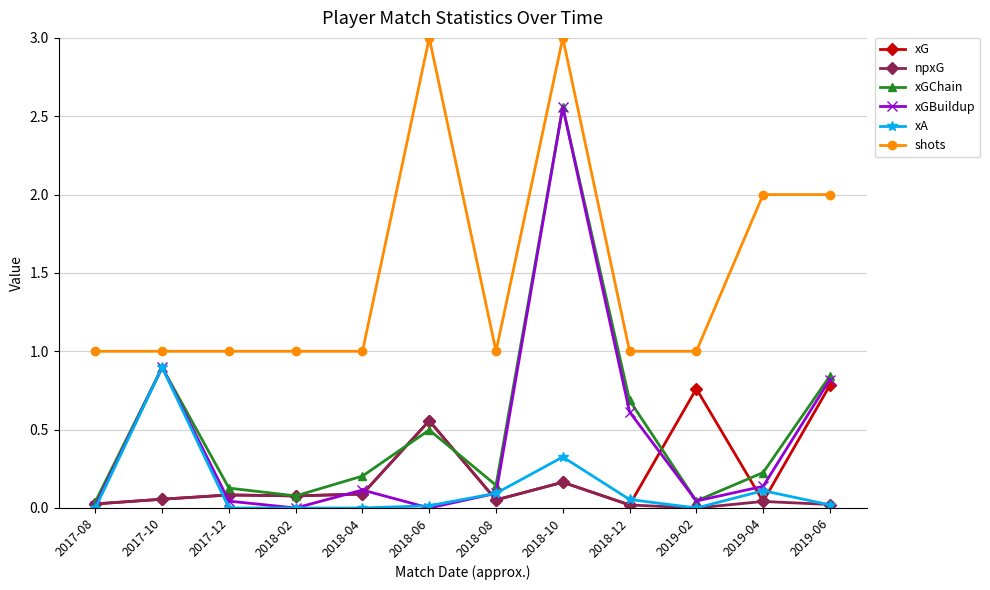

What is the difference between the highest and lowest values at 2018-04?

1.0